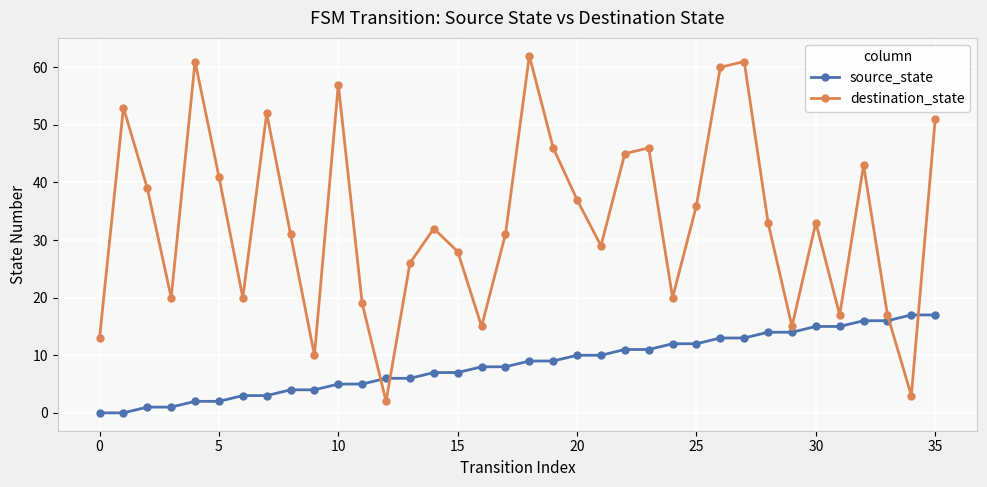

What is the difference between the maximum and minimum values in the source_state series?

17